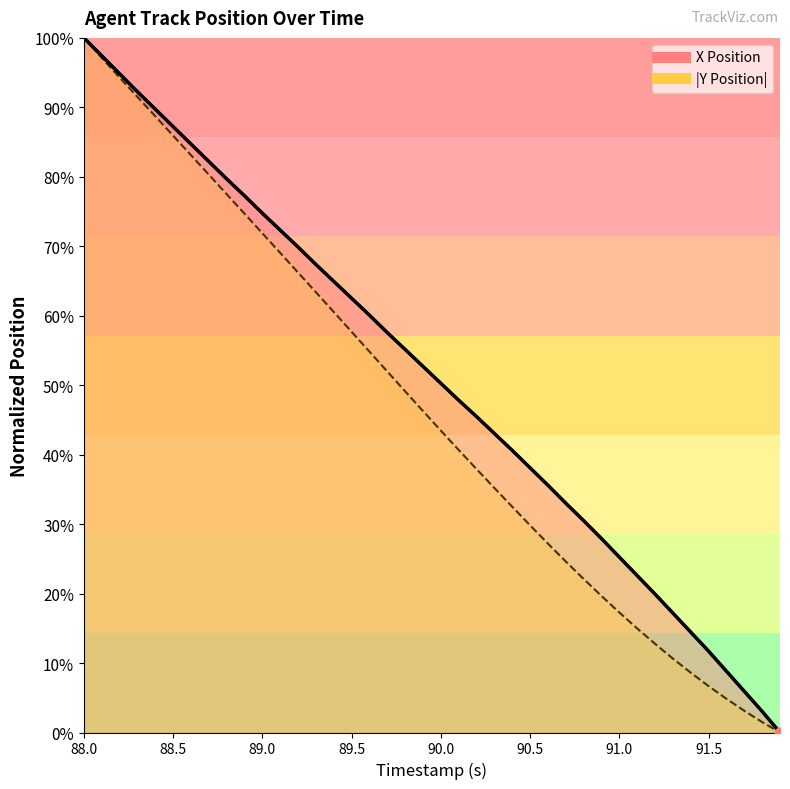

Which series reaches the maximum Y coordinate?

X Position